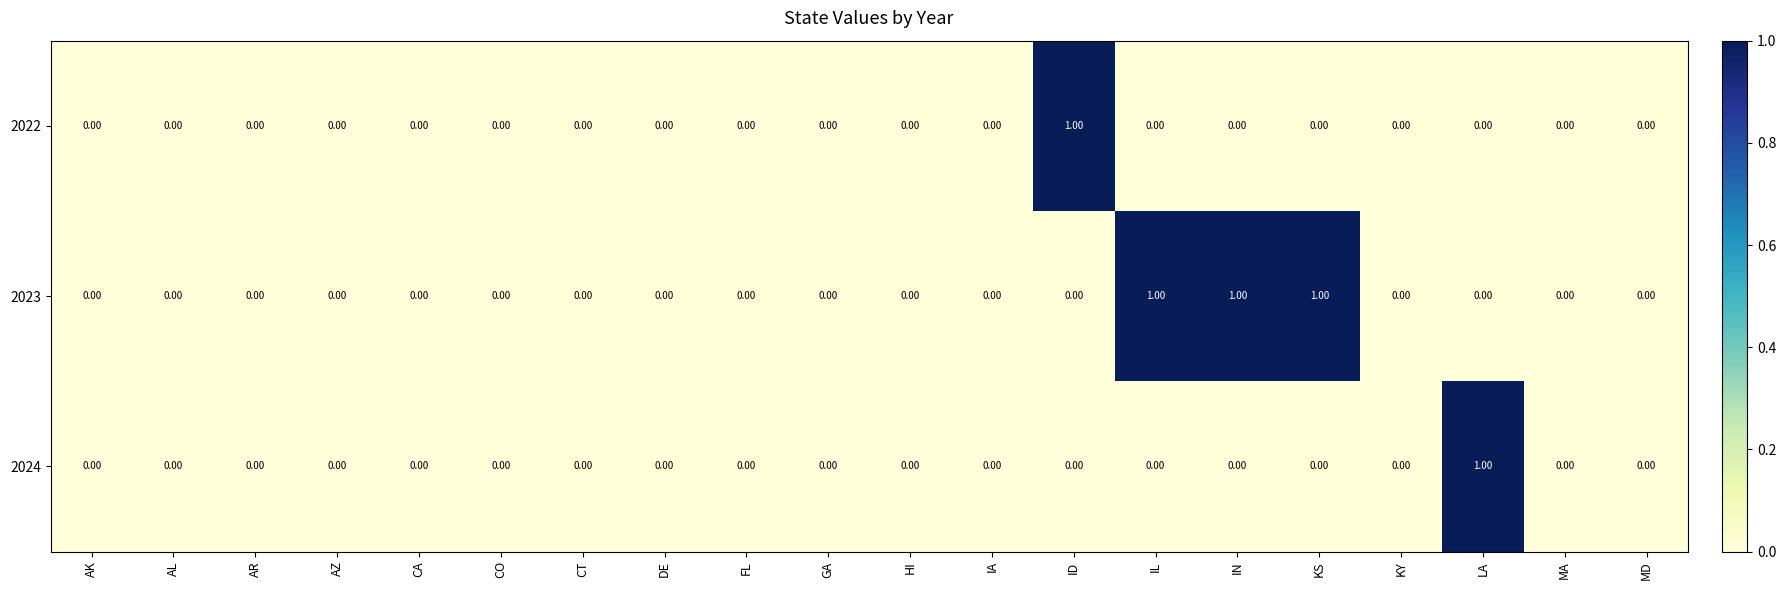

Which series has the largest total across all categories?

2023